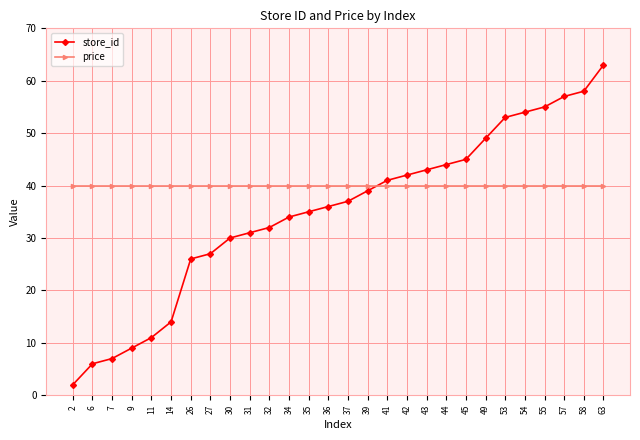

What is the value of the price point at the 2nd from the left?

39.9